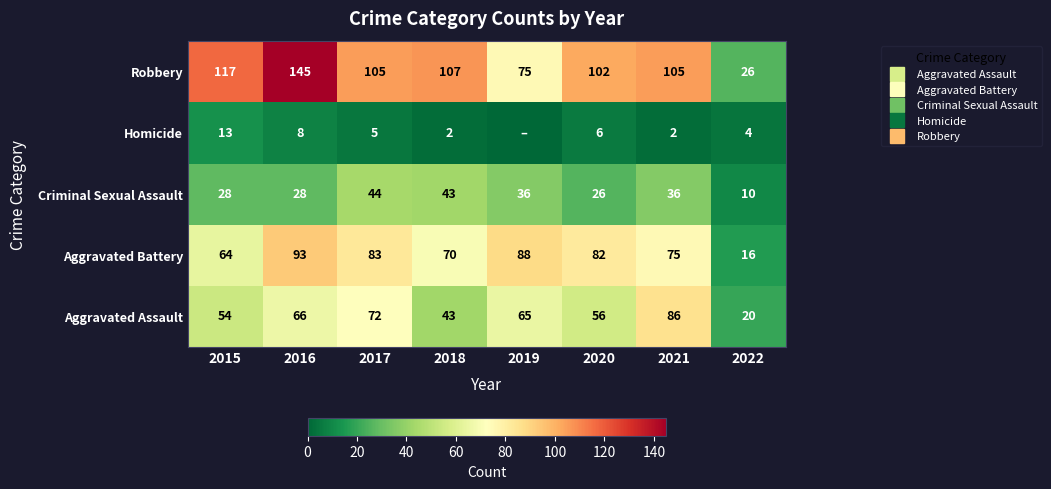

The value of Aggravated Assault at 2015 is 33. True or false?

False